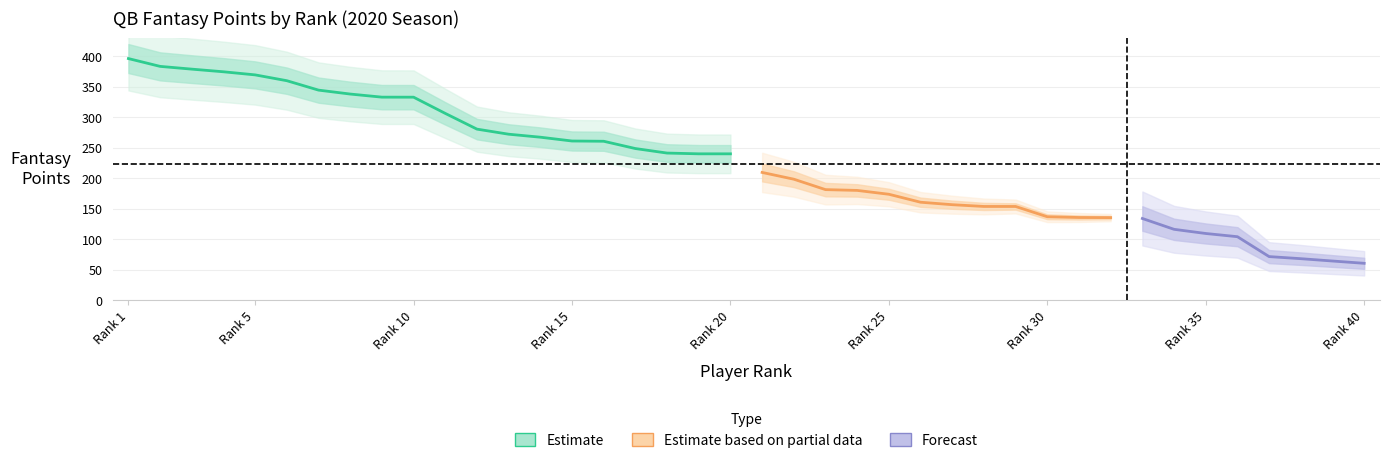

At how many categories does at least one series exceed 260?

16